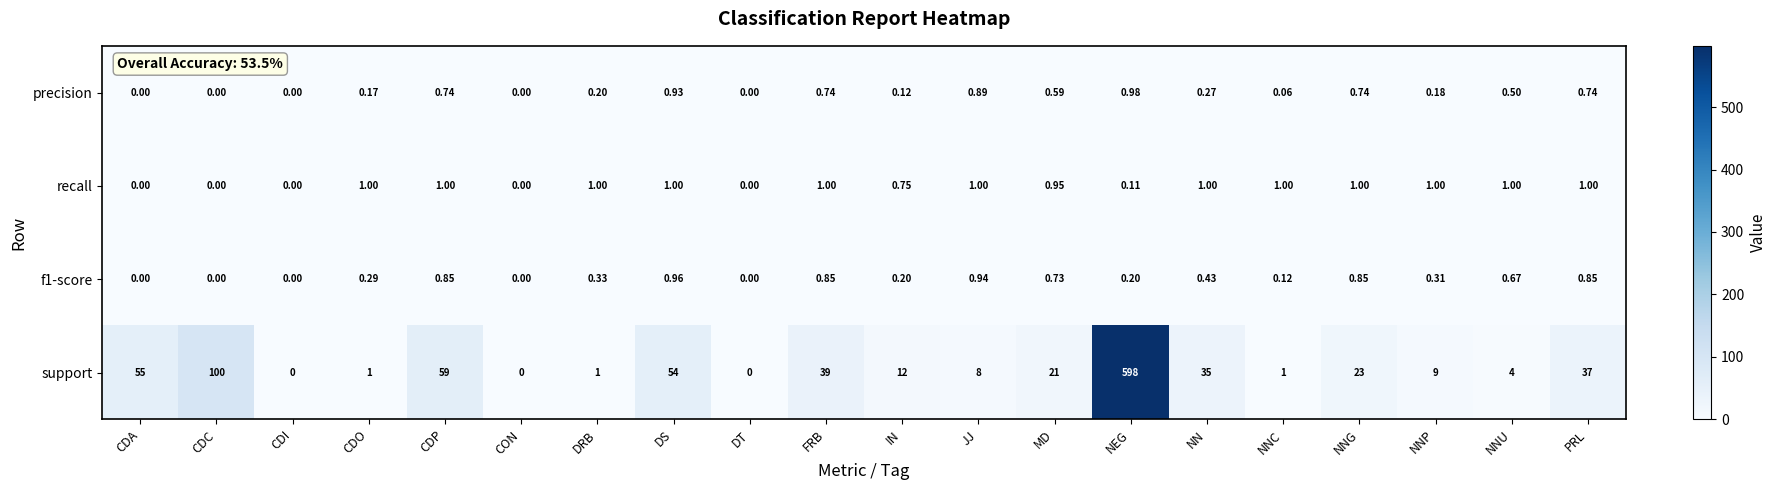

At how many categories does at least one series exceed 144?

1